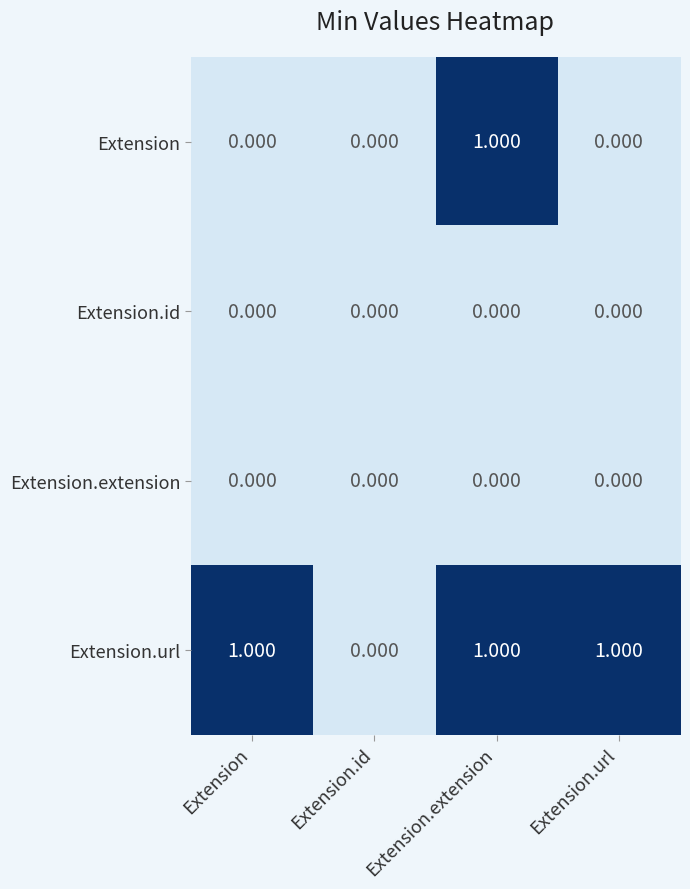

Which series has the largest total across all categories?

Extension.url